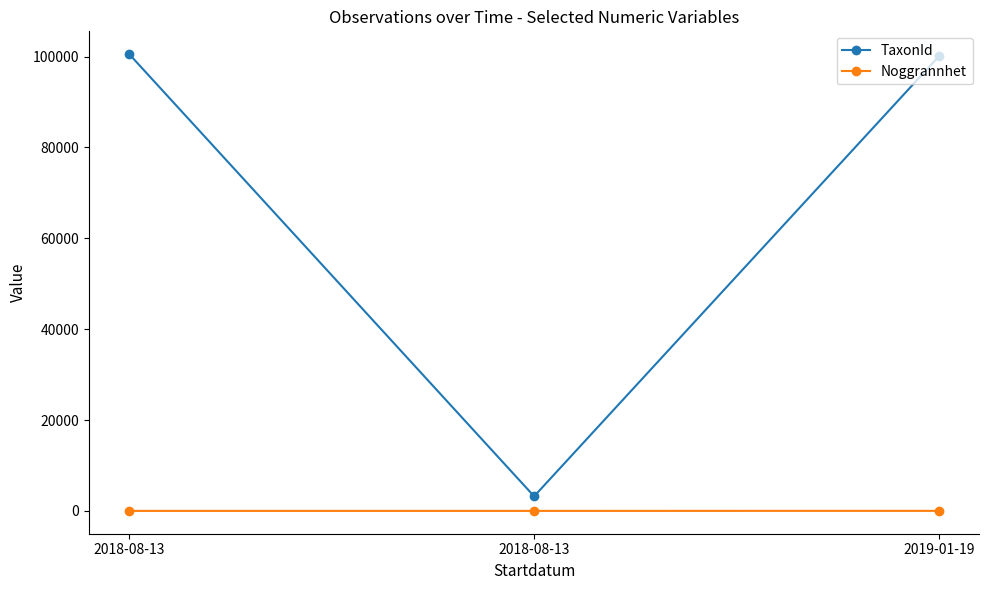

The TaxonId series shows 3215 at 2018-08-13. True or false?

True